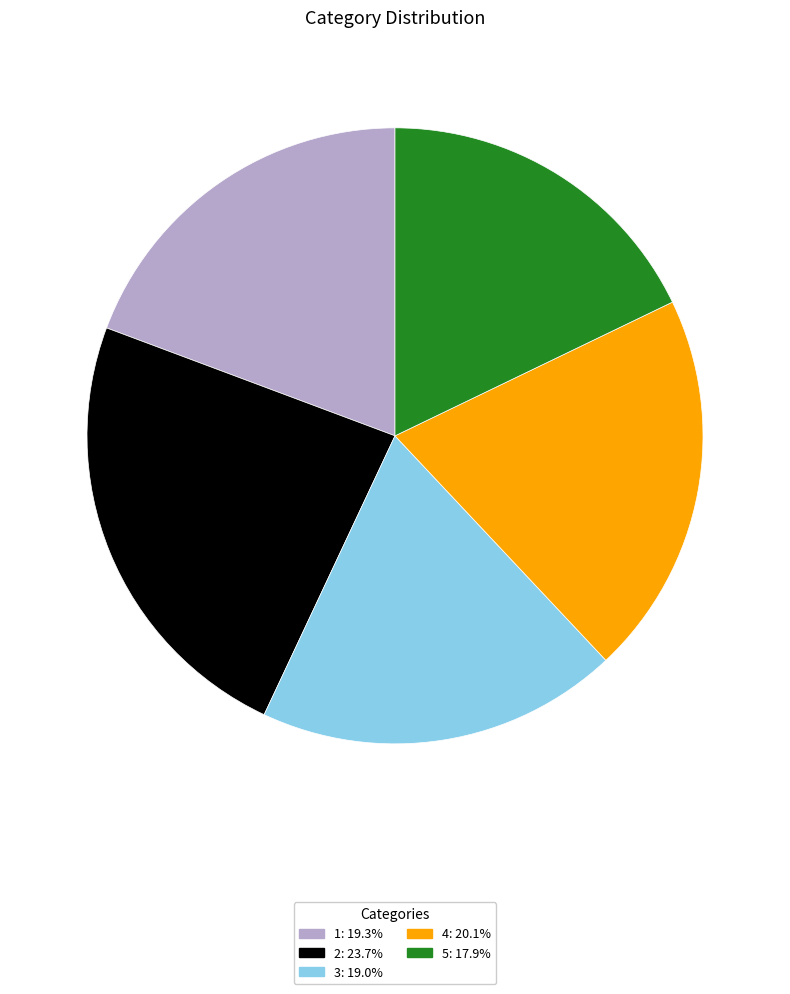

How many segments does this pie chart have?

5